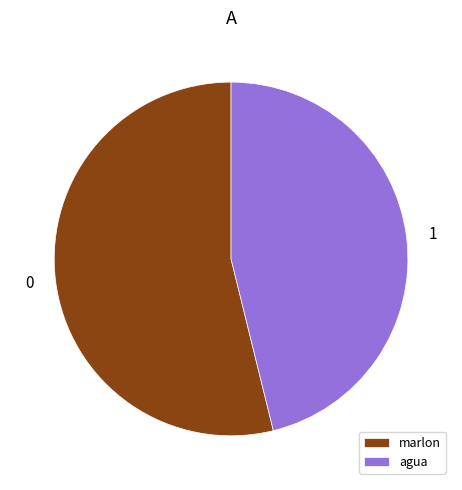

True or false: agua accounts for 33% of the total.

False